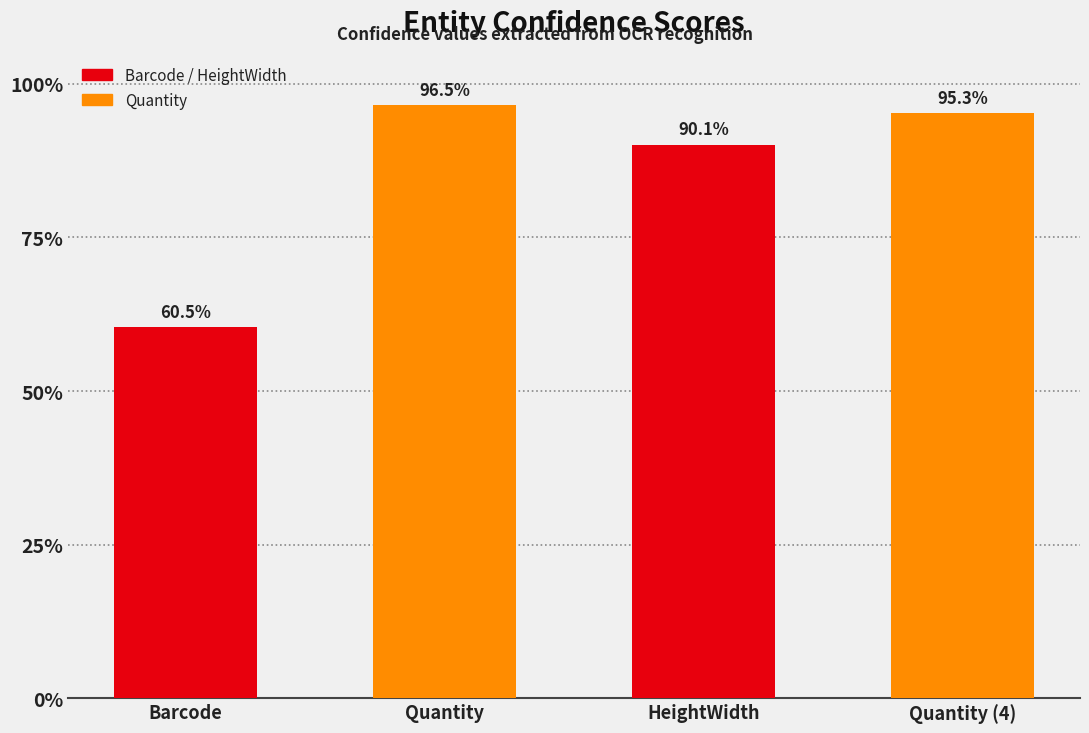

Does the chart contain any negative values?

No